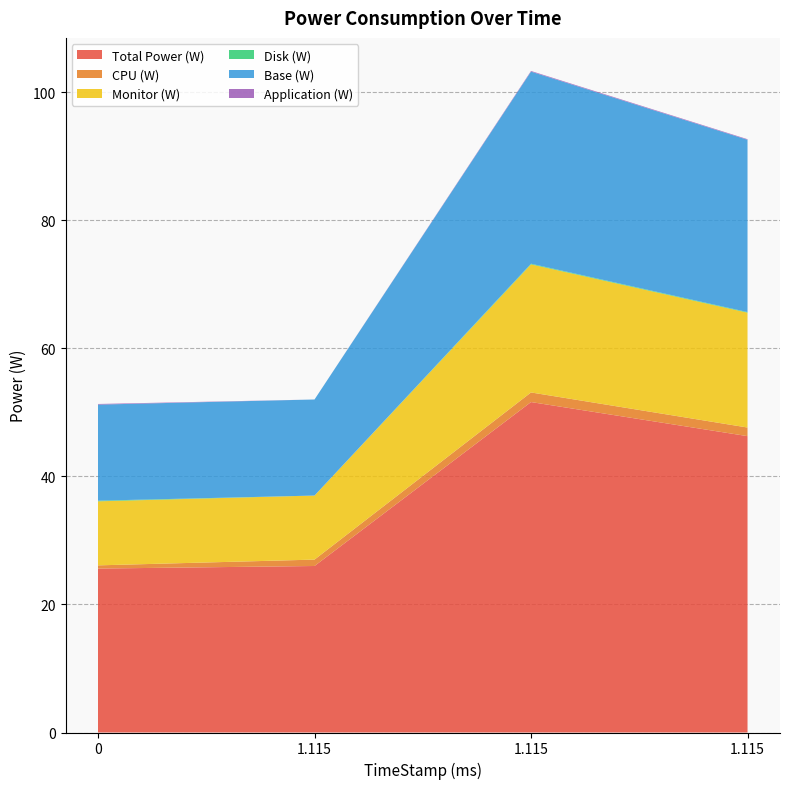

Reading left to right, list all the values displayed in this chart.

Total Power (W): 25.6	26.0	51.6	46.3
CPU (W): 0.5	1.0	1.5	1.3
Monitor (W): 10.0	10.0	20.0	17.9
Disk (W): 0.1	0.0	0.1	0.1
Base (W): 15.0	15.0	30.0	26.9
Application (W): 0.1	0.0	0.1	0.1